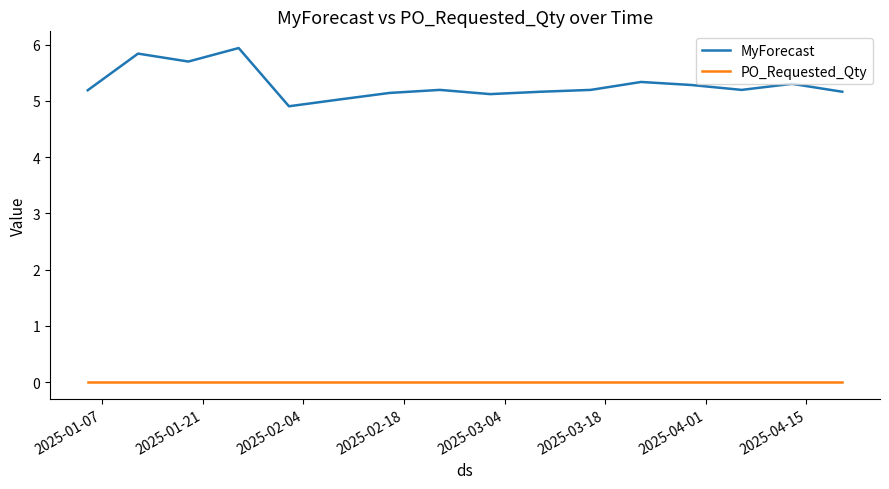

How many lines are shown in the chart?

2